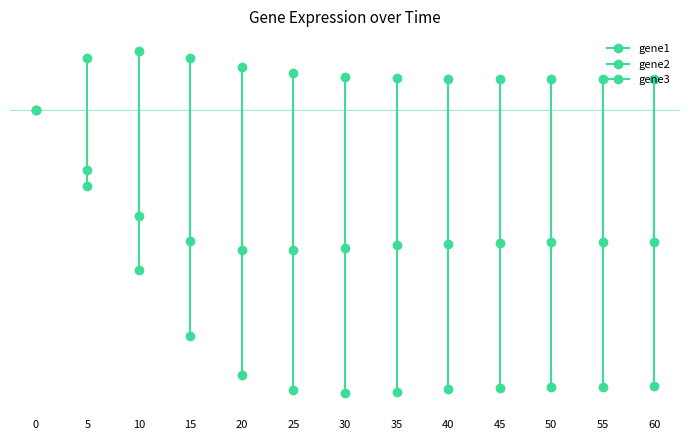

Reading left to right, extract all data points from this chart.

gene1: 0=0.0	5=-0.5	10=-0.9	15=-1.1	20=-1.2	25=-1.2	30=-1.2	35=-1.1	40=-1.1	45=-1.1	50=-1.1	55=-1.1	60=-1.1
gene2: 0=0.0	5=0.4	10=0.5	15=0.4	20=0.4	25=0.3	30=0.3	35=0.3	40=0.3	45=0.3	50=0.3	55=0.3	60=0.3
gene3: 0=0.0	5=-0.6	10=-1.3	15=-1.9	20=-2.2	25=-2.4	30=-2.4	35=-2.4	40=-2.3	45=-2.3	50=-2.3	55=-2.3	60=-2.3